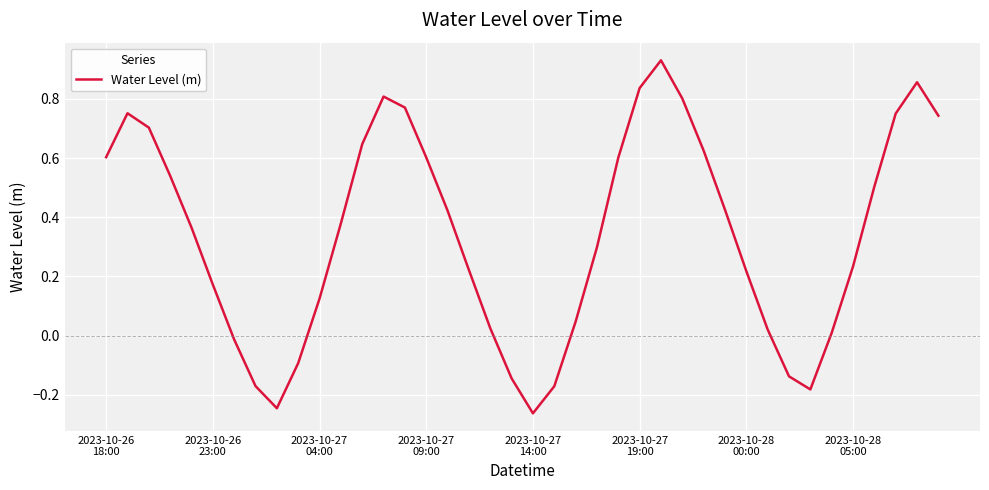

What is the difference between the maximum and minimum values?

1.2